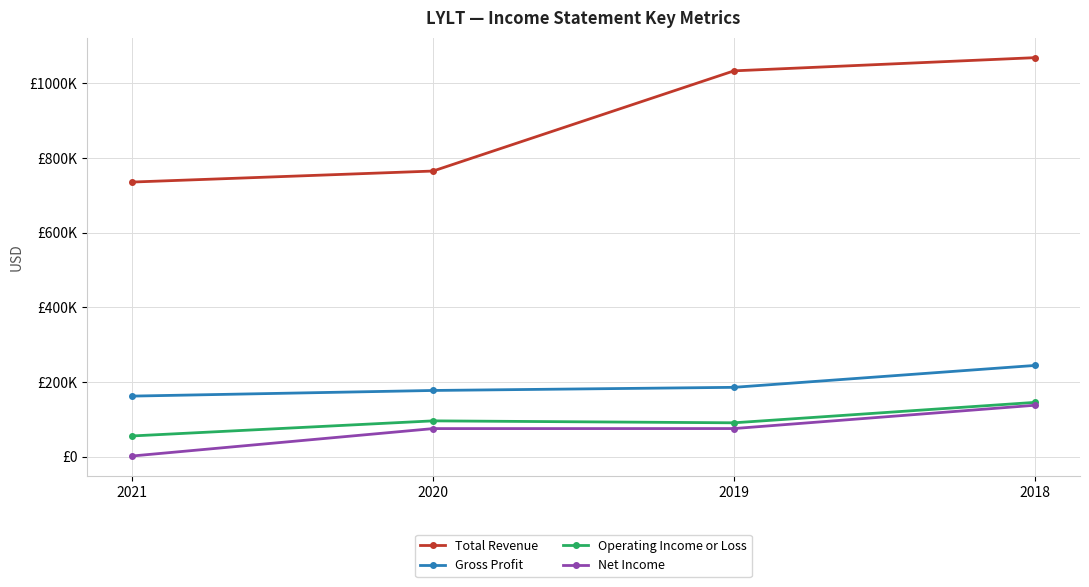

Does the chart have visible grid lines?

Yes